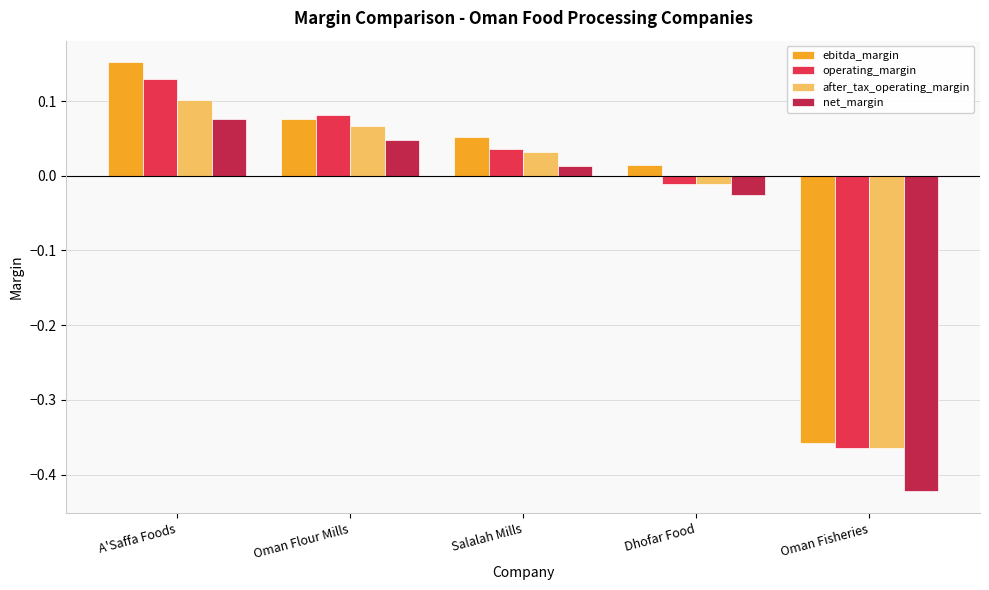

Are the bars horizontal?

No